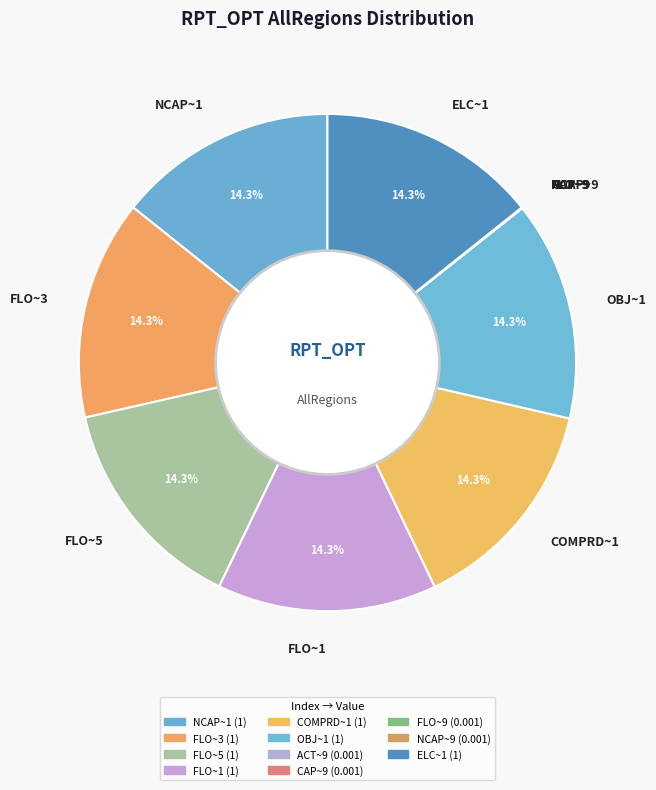

The OBJ~1 slice represents 14% of the pie. True or false?

True